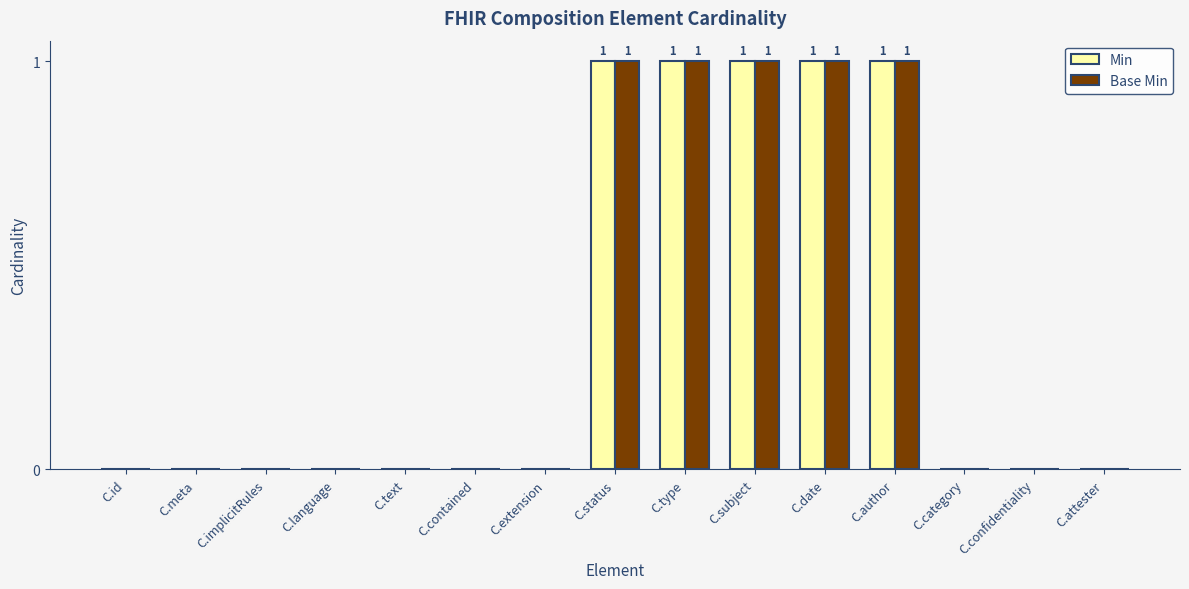

The value of Min at C.meta is 0. True or false?

True